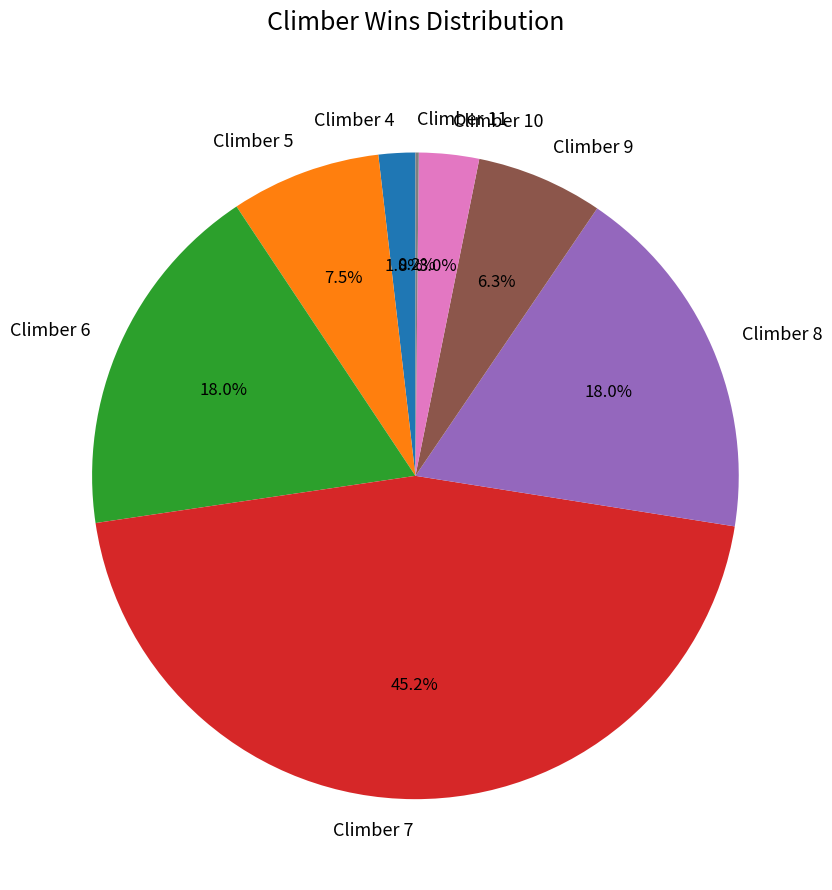

Between Climber 4 and Climber 6, which is larger?

Climber 6